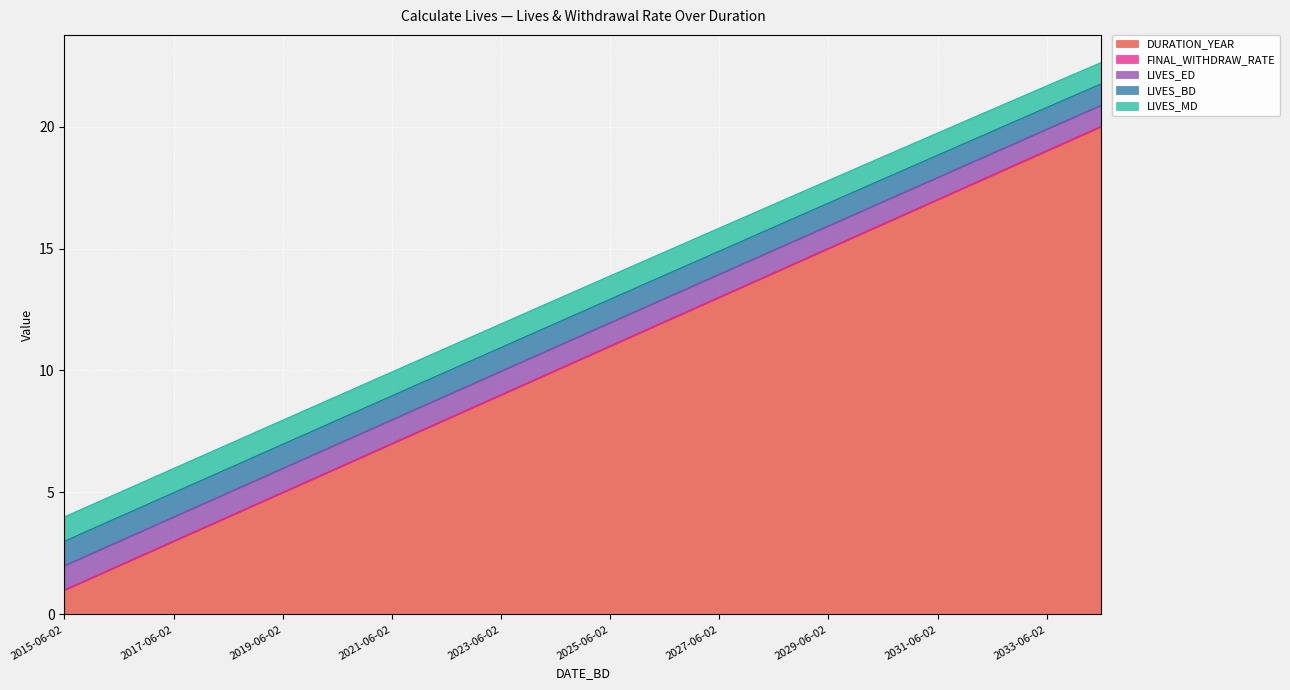

List the series in order of their peak value, highest first.

DURATION_YEAR, LIVES_BD, LIVES_MD, LIVES_ED, FINAL_WITHDRAW_RATE